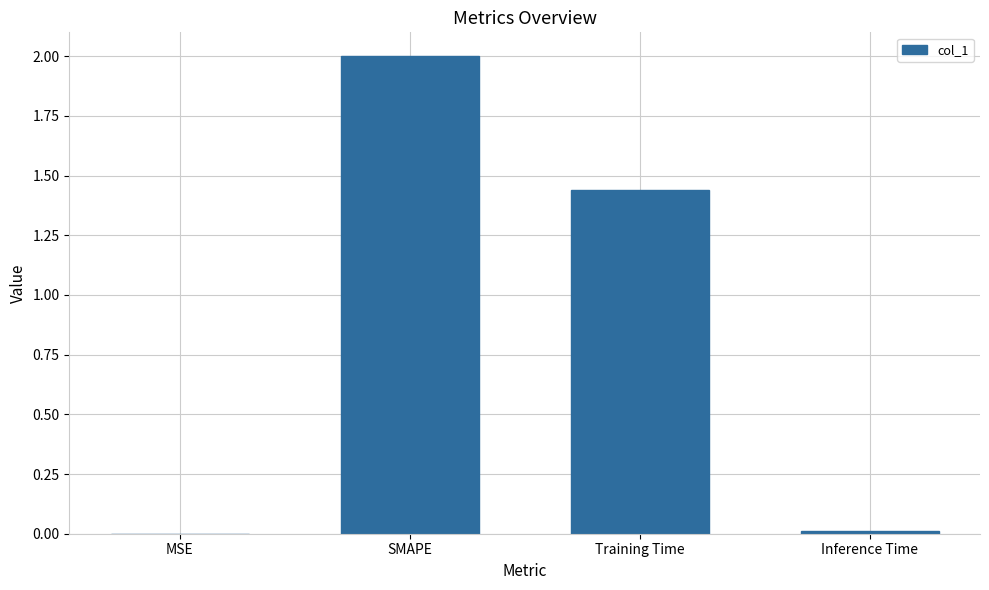

What is the maximum value shown in the chart?

2.0